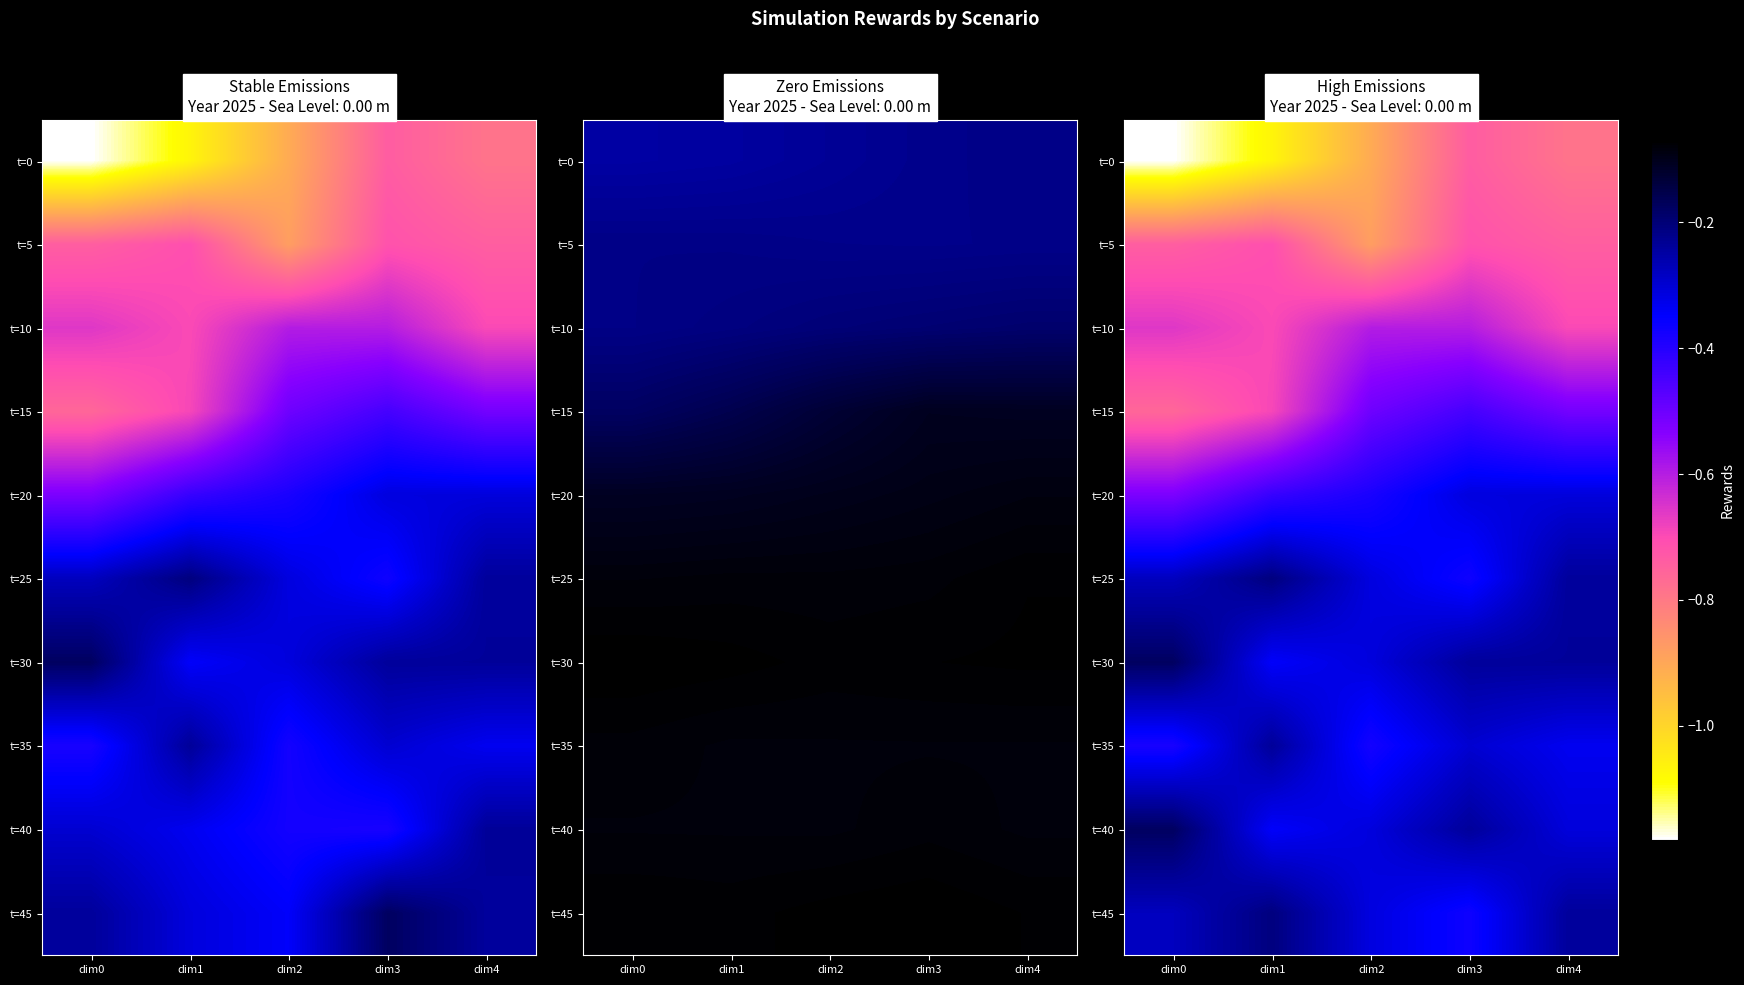

Is the value of t=10 at dim4 greater than the value of t=5 at dim0?

Yes